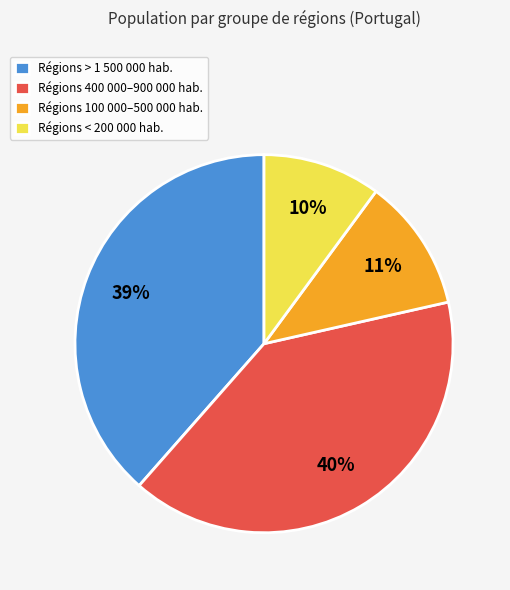

Between Régions 400 000–900 000 hab. and Régions > 1 500 000 hab., which is larger?

Régions 400 000–900 000 hab.